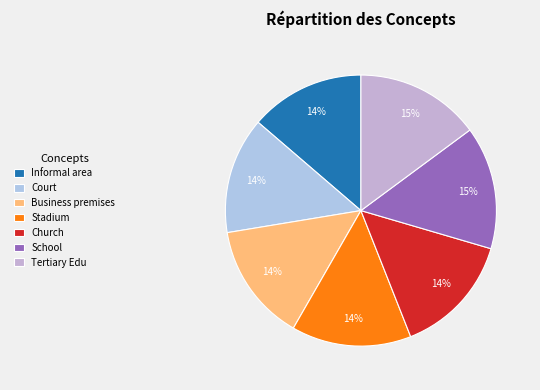

Is Stadium the majority of the pie?

No